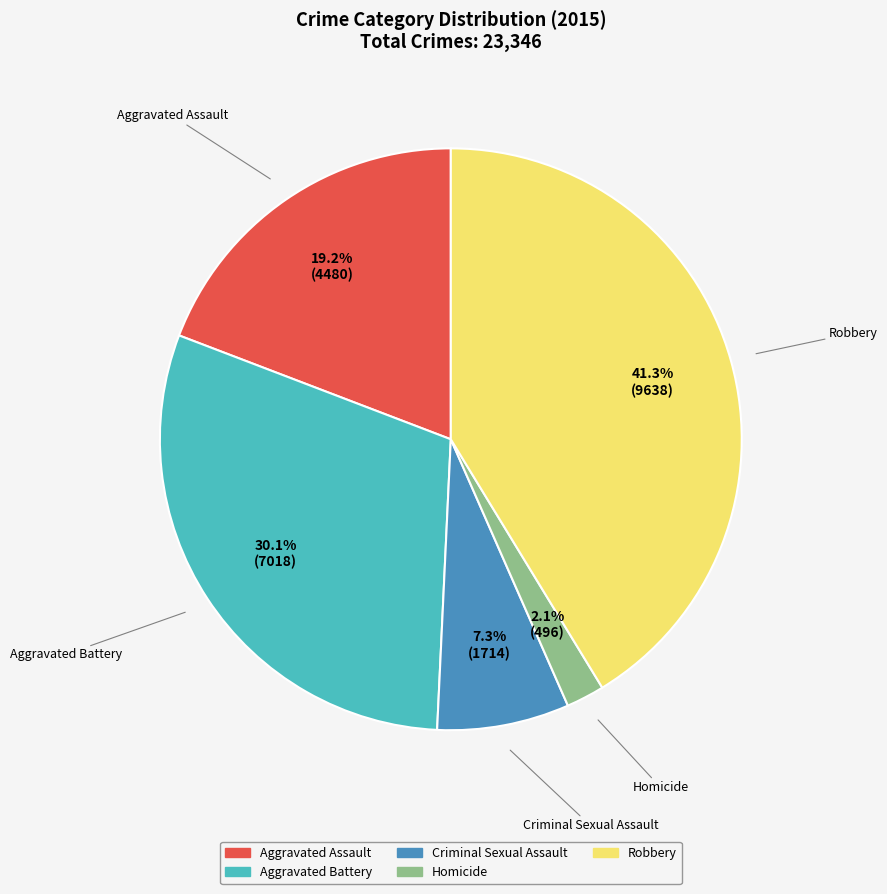

Between Aggravated Assault and Robbery, which is larger?

Robbery